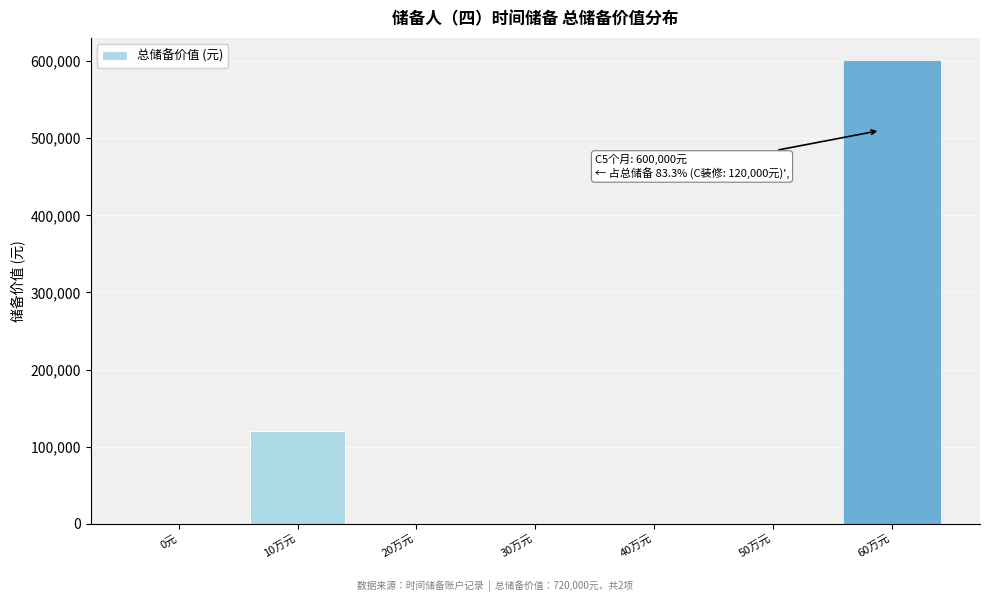

Reading left to right, list all the values displayed in this chart.

0元=0	10万元=120000	20万元=0	30万元=0	40万元=0	50万元=0	60万元=600000